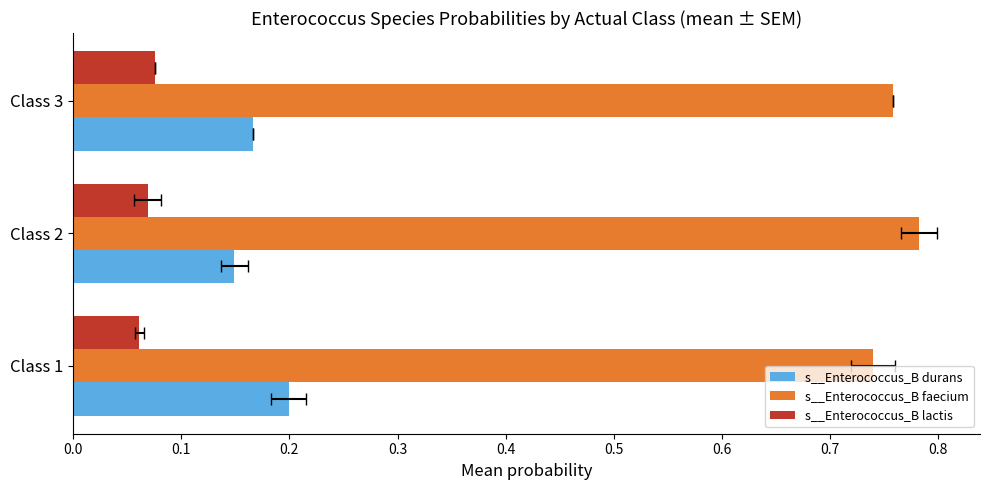

Rank the series at Class 2 from lowest to highest value.

s__Enterococcus_B lactis, s__Enterococcus_B durans, s__Enterococcus_B faecium